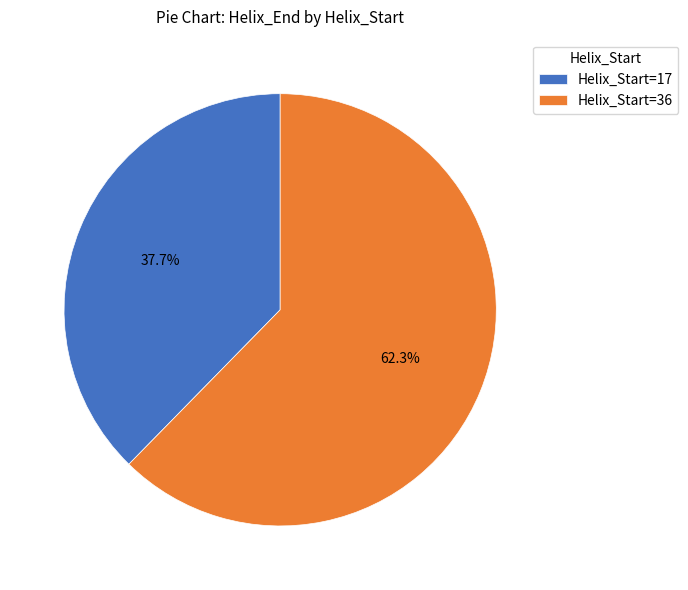

Rank the categories by value from highest to lowest.

Helix_Start=36, Helix_Start=17